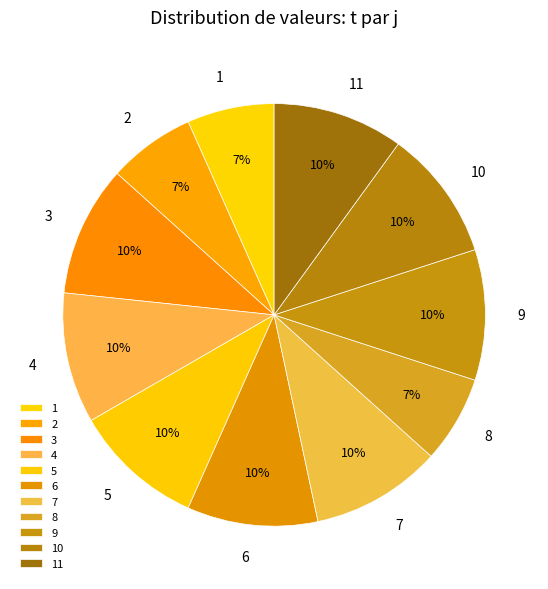

The 5 slice represents 10% of the pie. True or false?

True